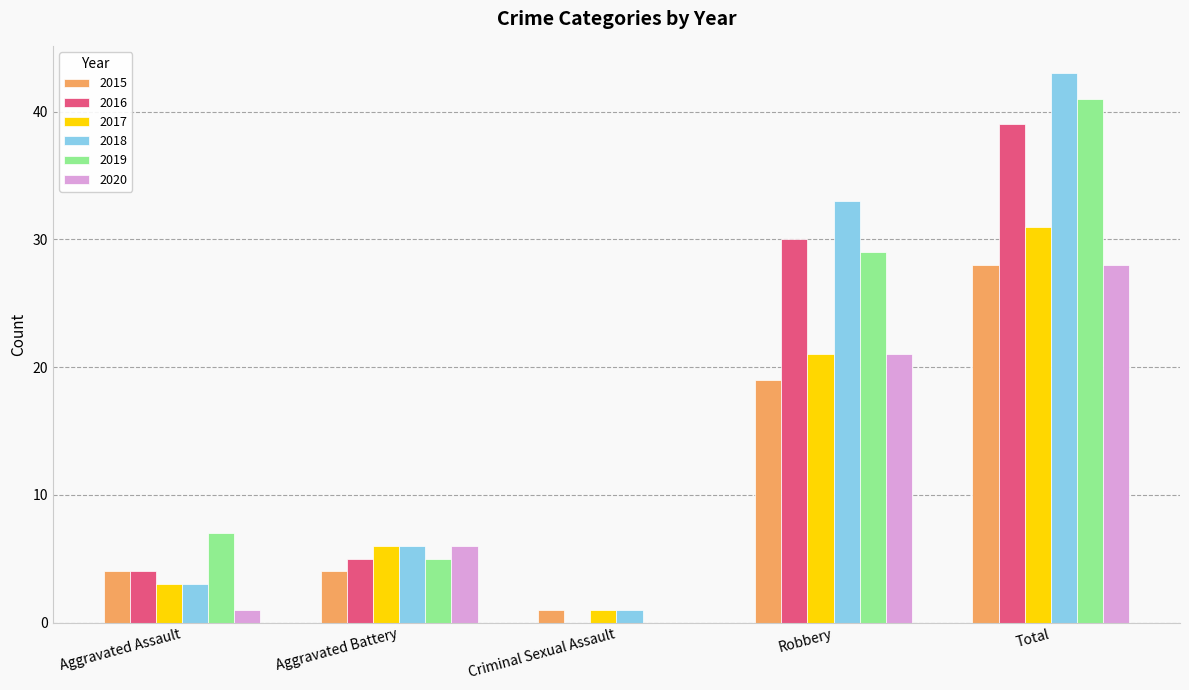

What is the total value across all series at Aggravated Assault?

22